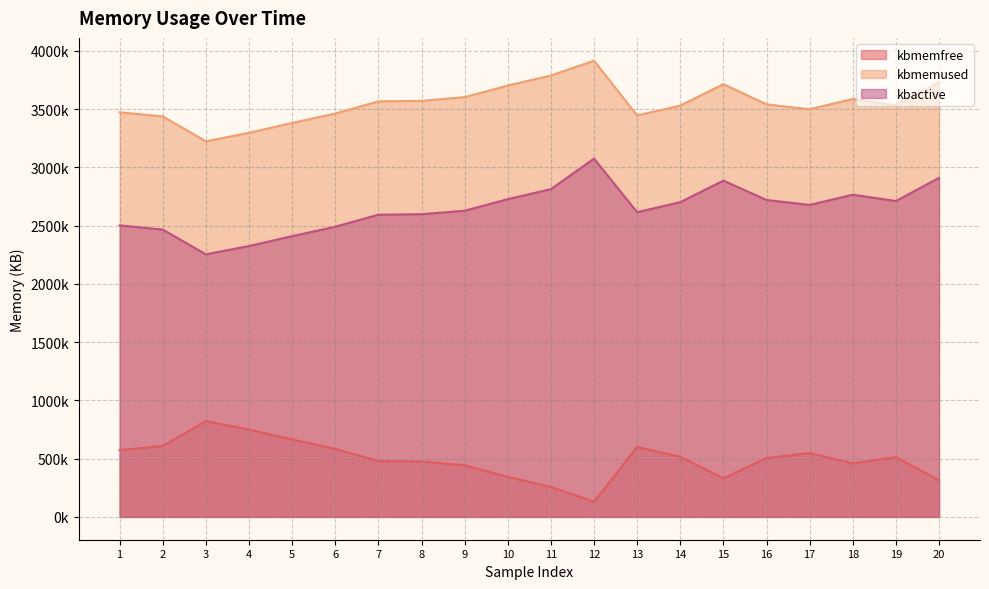

What is the difference between the maximum and minimum values in the kbactive series?

821092